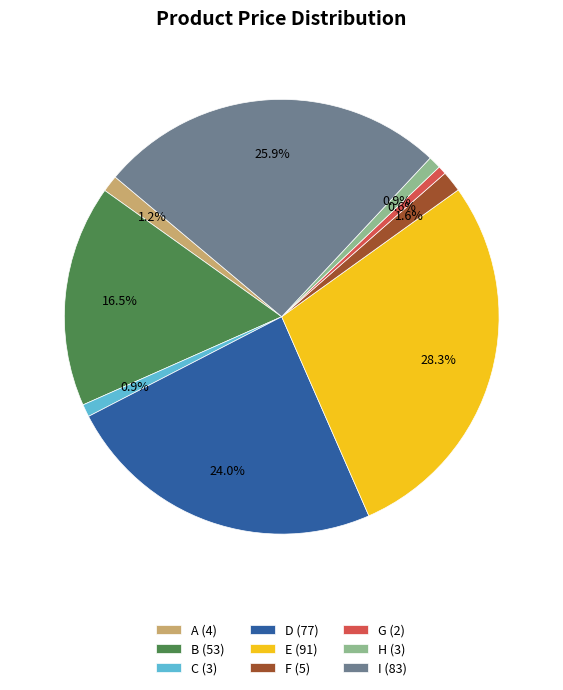

The H slice represents 1% of the pie. True or false?

True